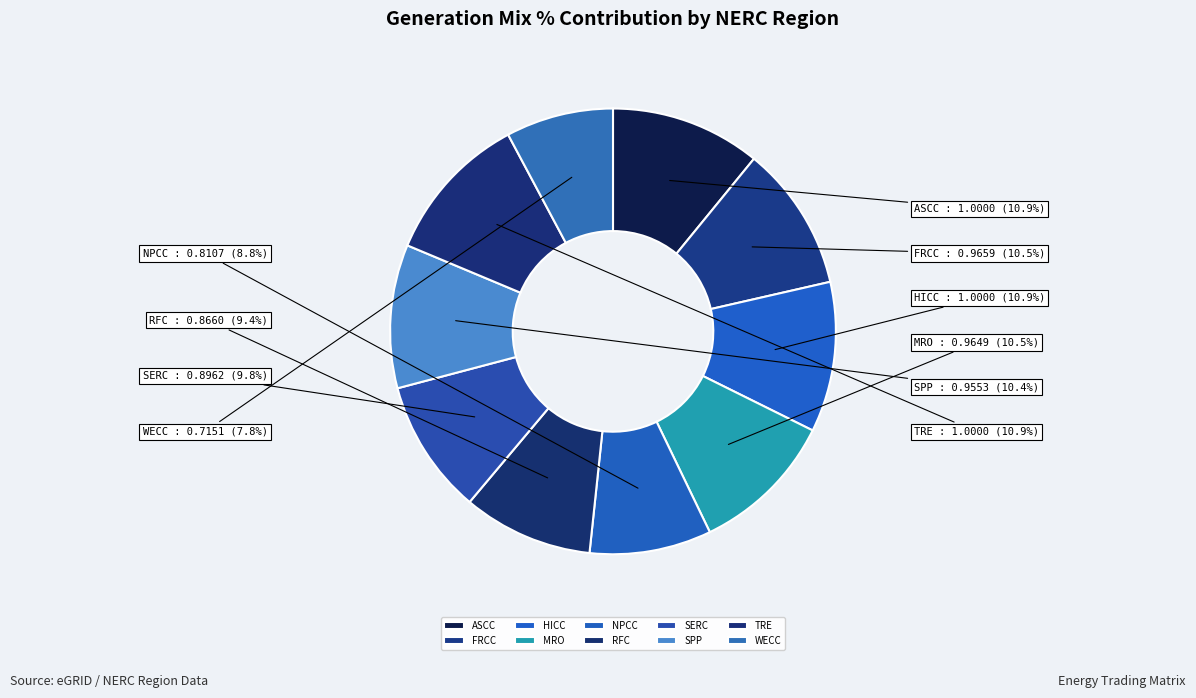

To the nearest percent, what is the average slice percentage?

10%